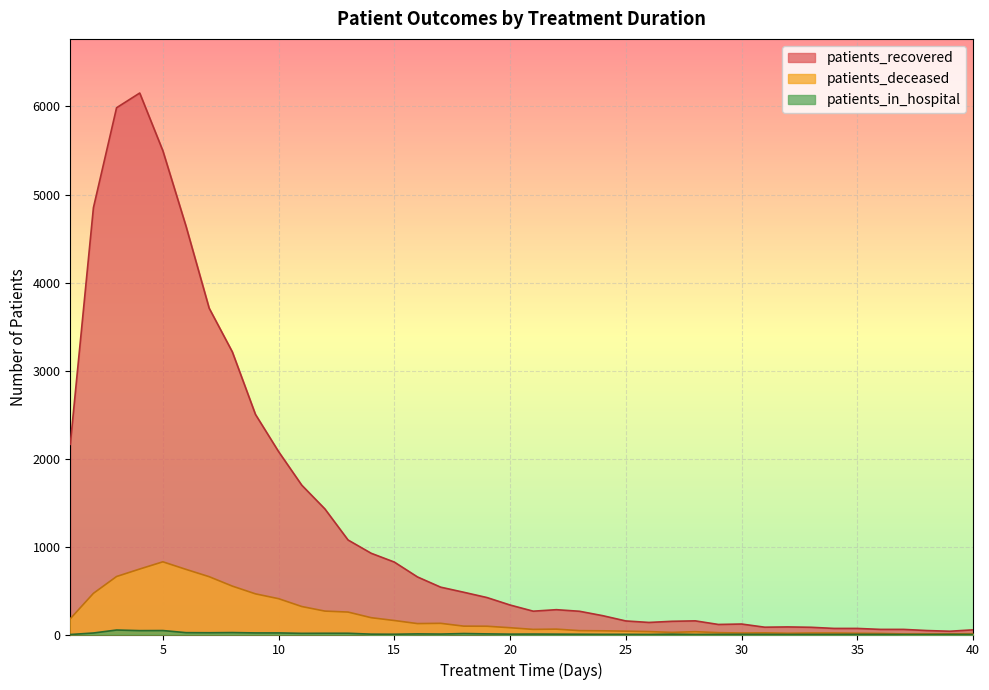

Which series has the largest total across all categories?

patients_recovered